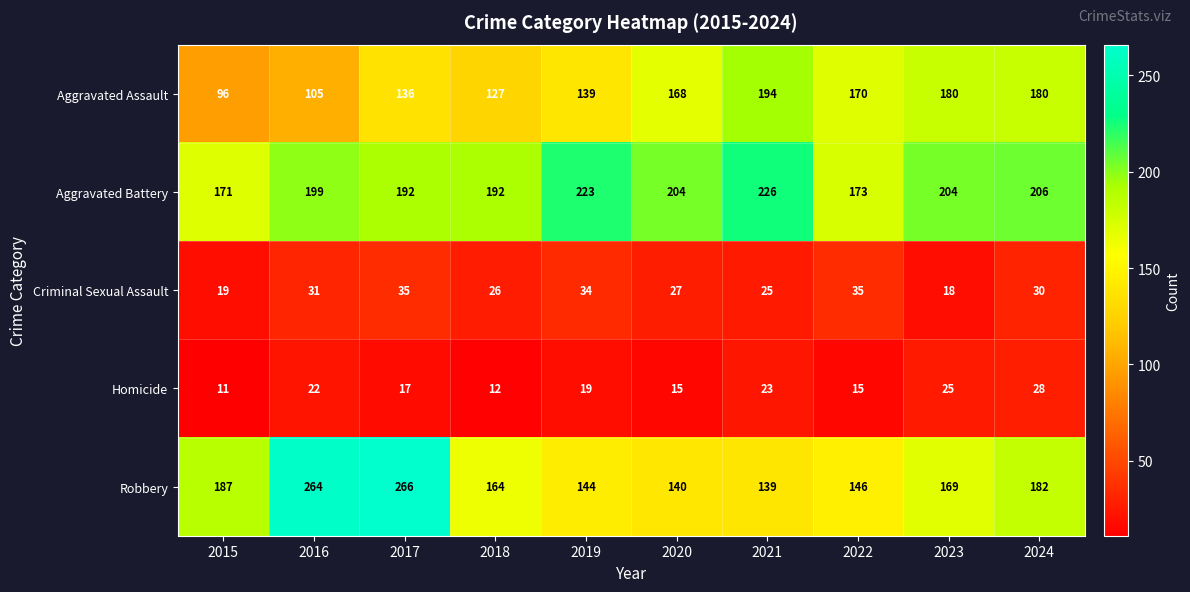

At which label is Aggravated Assault closest to 145?

2019